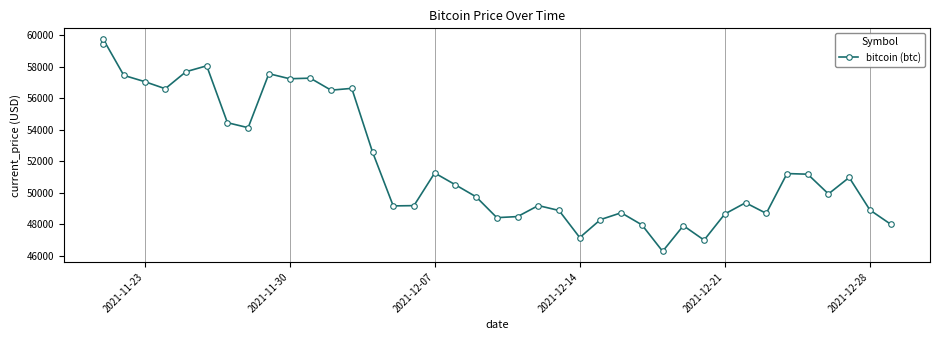

True or false: there are more than 0 points higher than both neighbors.

True